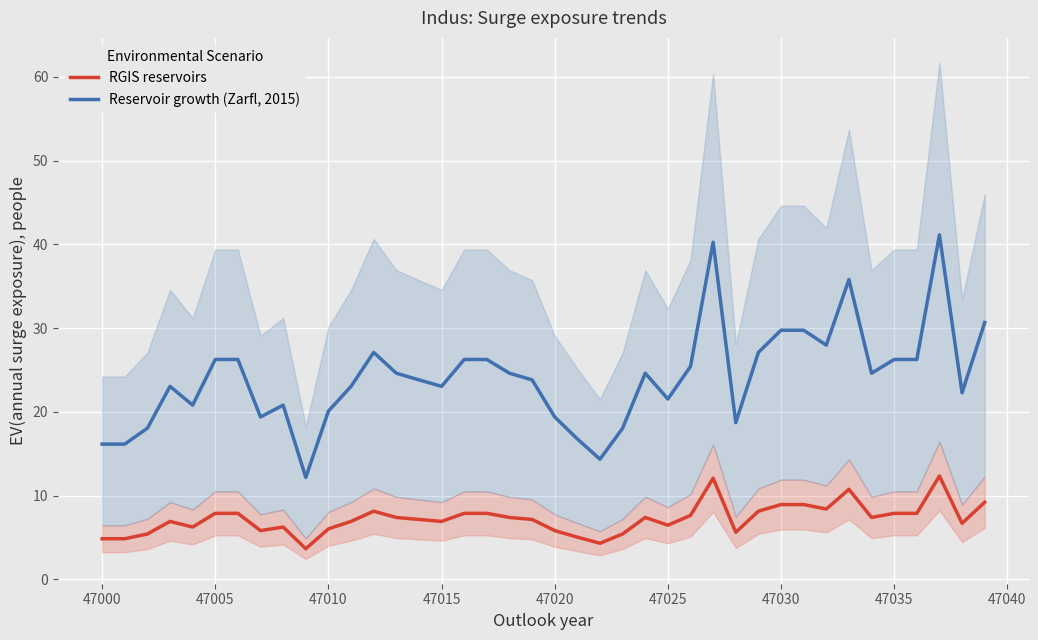

True or false: Reservoir growth (Zarfl, 2015) has more than 0 points higher than both neighbors.

True